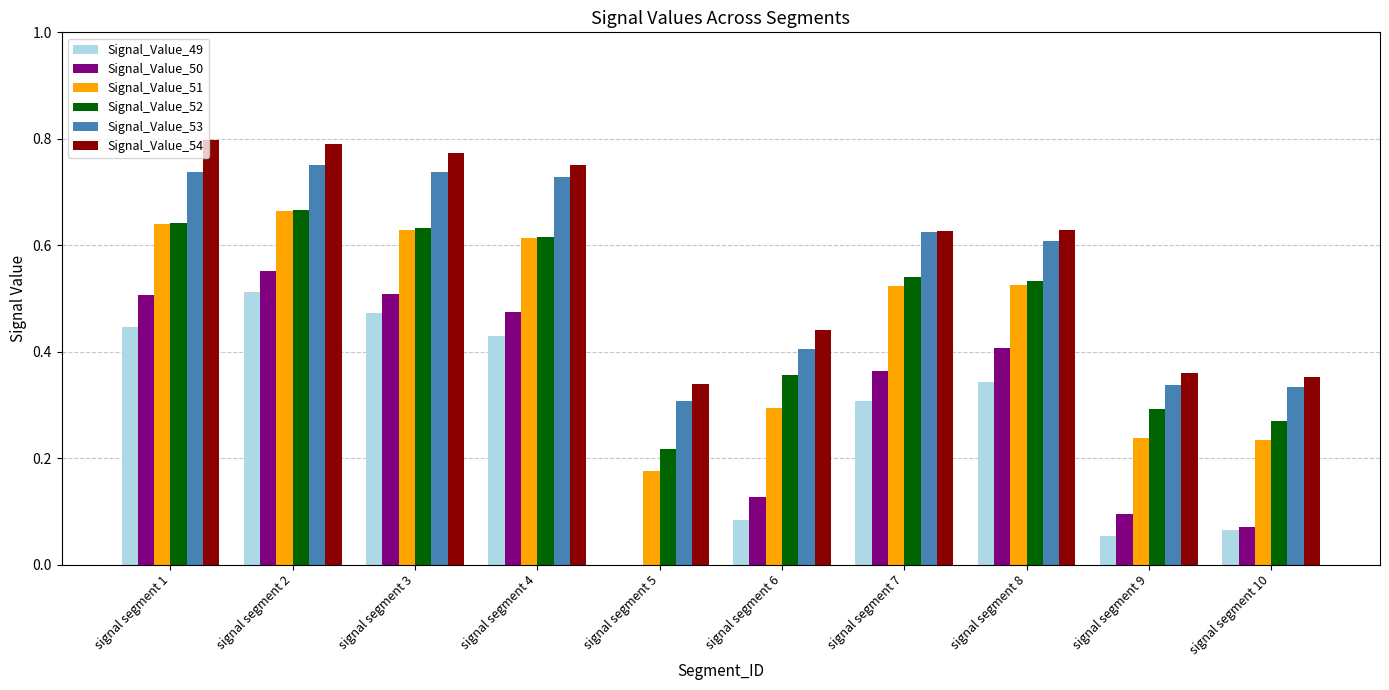

Which category has the highest value in the Signal_Value_49 series?

signal segment 2